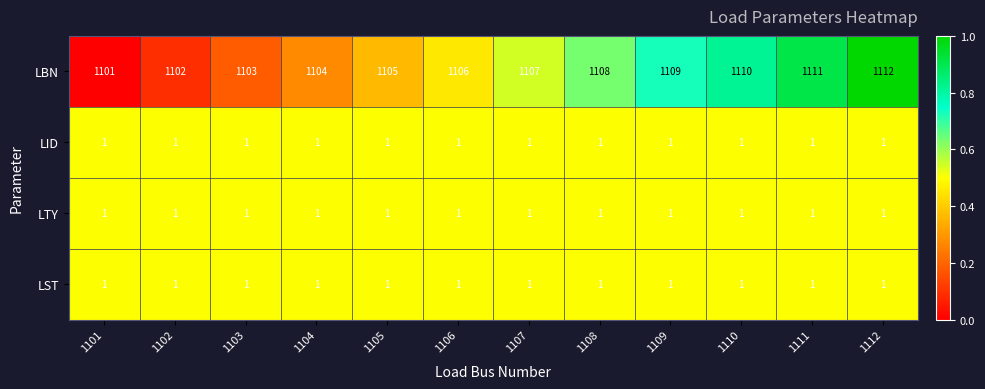

At which category does the chart reach its peak across all series?

1112